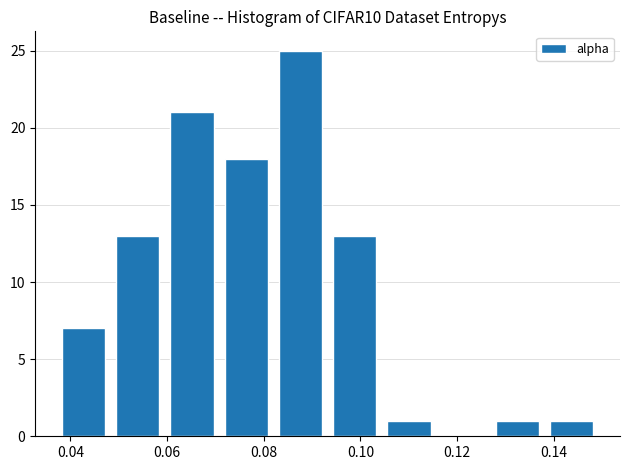

How tall is the bar that spans 0.048 to 0.060 on the x-axis? Neither the bar edges nor the heights are printed on the chart, so give them approximately, as read against the axes.

13